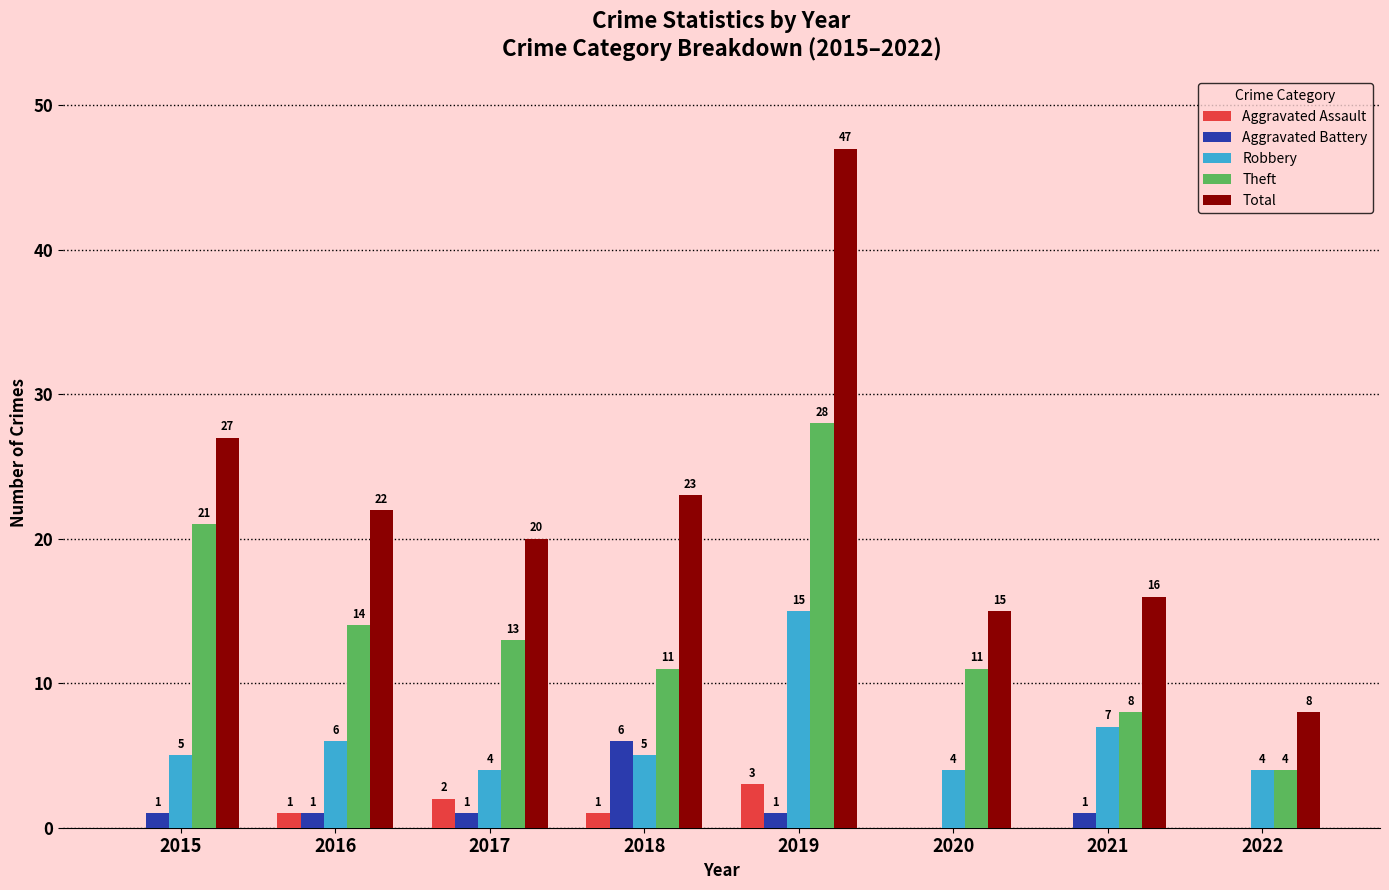

Reading right to left, list all the values displayed in this chart.

Aggravated Assault: 0	0	0	3	1	2	1	0
Aggravated Battery: 0	1	0	1	6	1	1	1
Robbery: 4	7	4	15	5	4	6	5
Theft: 4	8	11	28	11	13	14	21
Total: 8	16	15	47	23	20	22	27